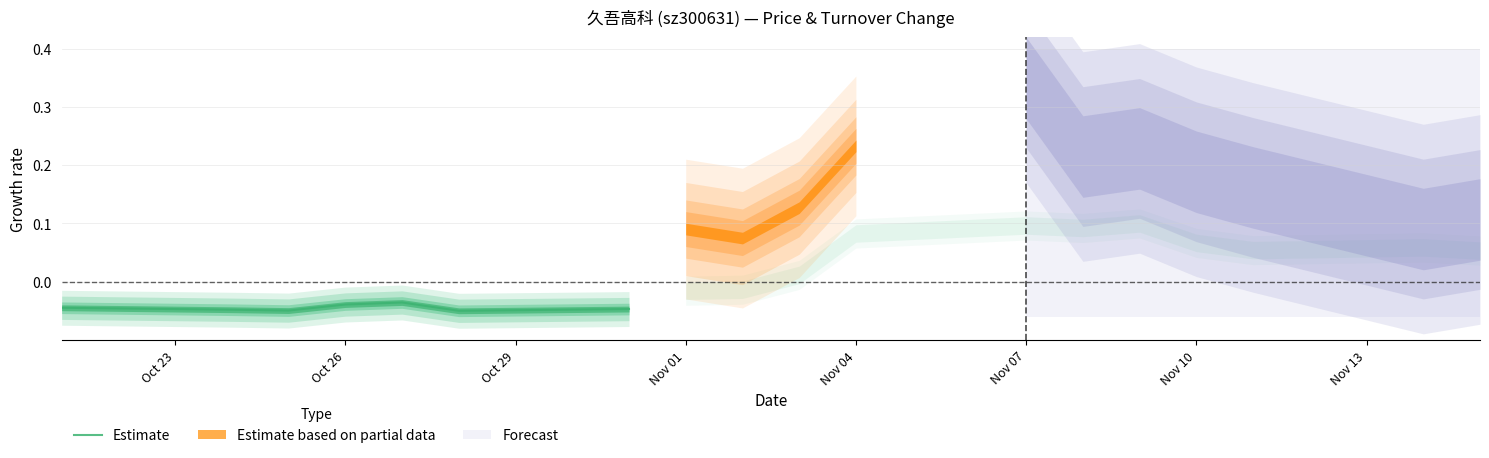

What is the sum of all values?

-0.3